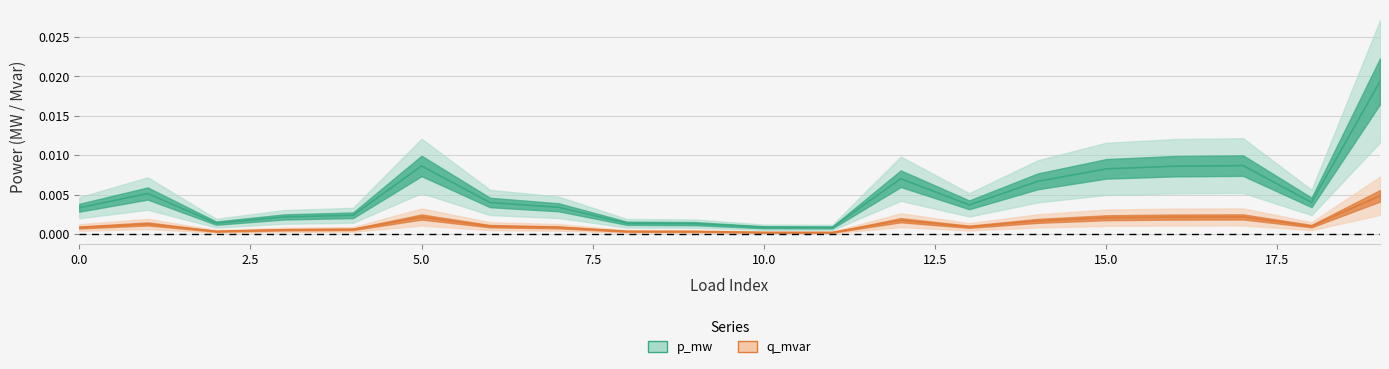

Rank the series at 18 from lowest to highest value.

q_mvar, p_mw